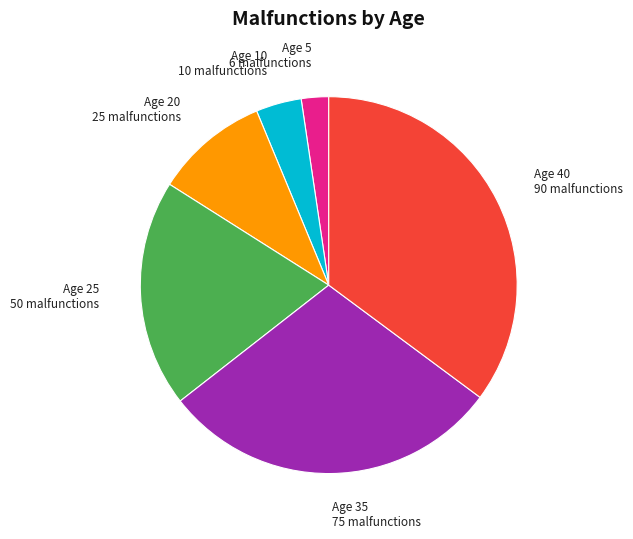

How many segments does this pie chart have?

6